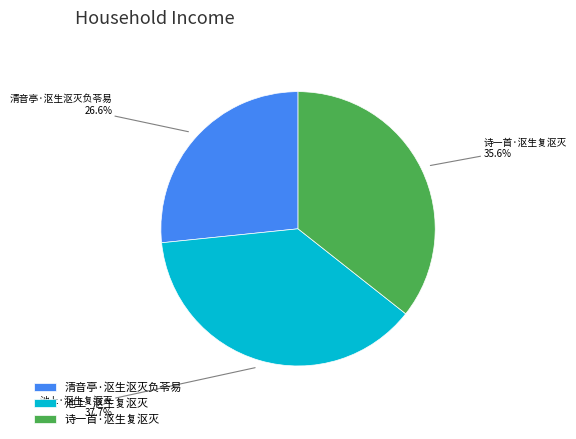

Is it true that 池上·沤生复沤灭 is 38% of the pie?

True